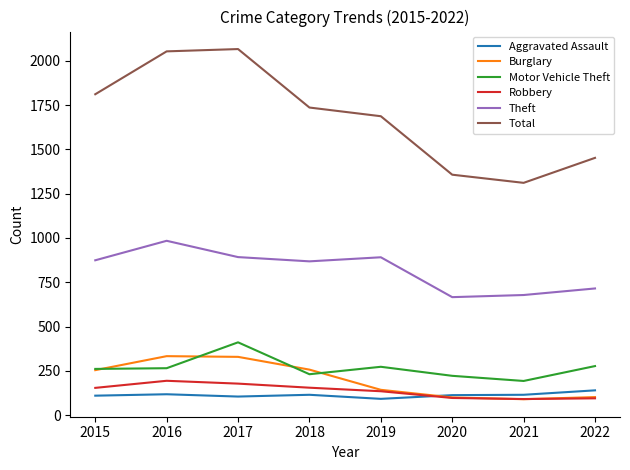

How many interior local valleys does the Theft series have?

2